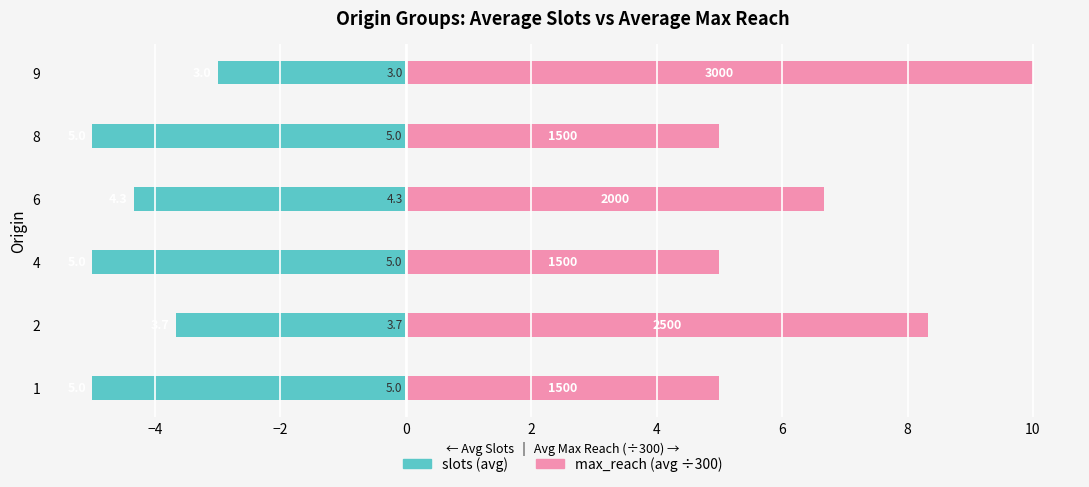

Rank the series by their maximum value, from highest to lowest.

max_reach, slots